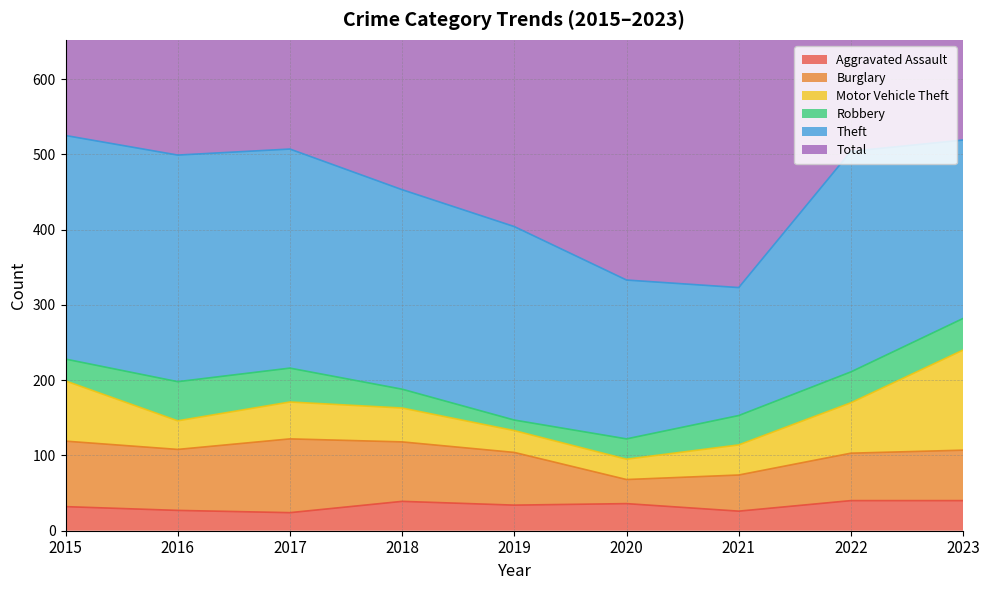

Which label corresponds to the smallest value in the chart?

2019